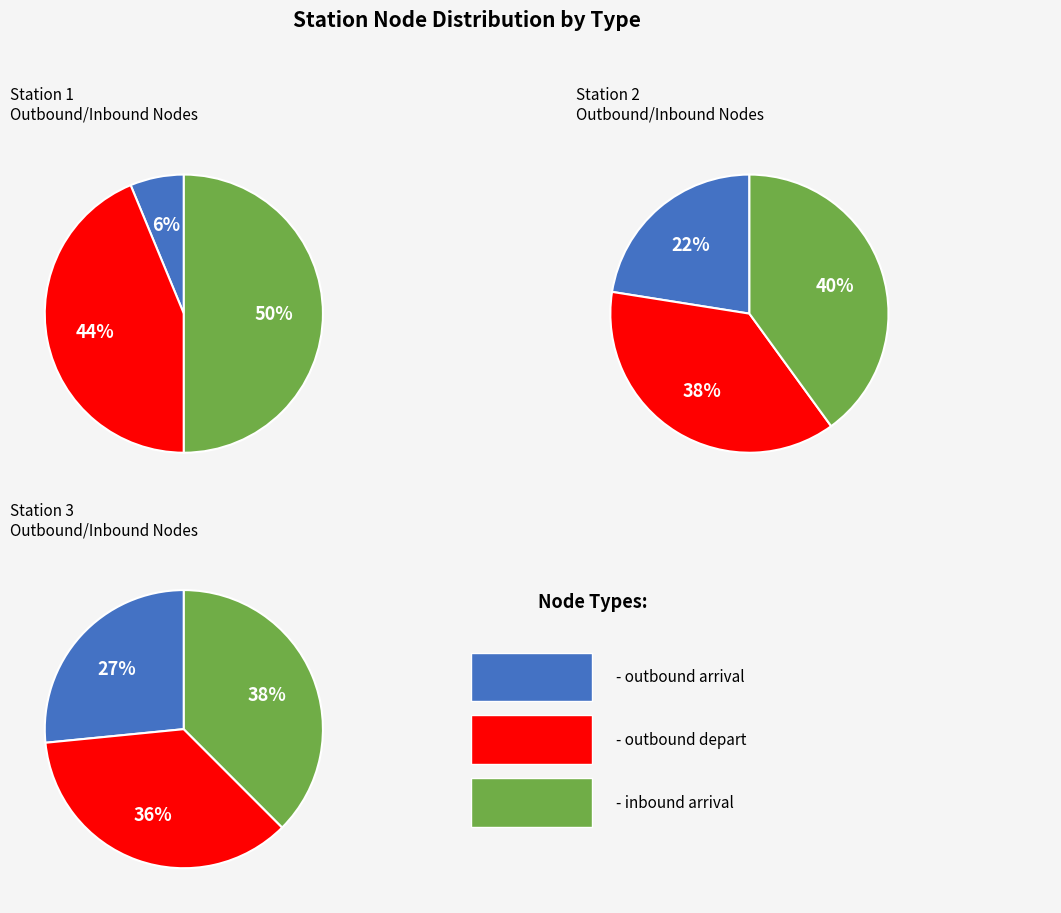

To the nearest percent, what portion does Station 1 represent?

16%